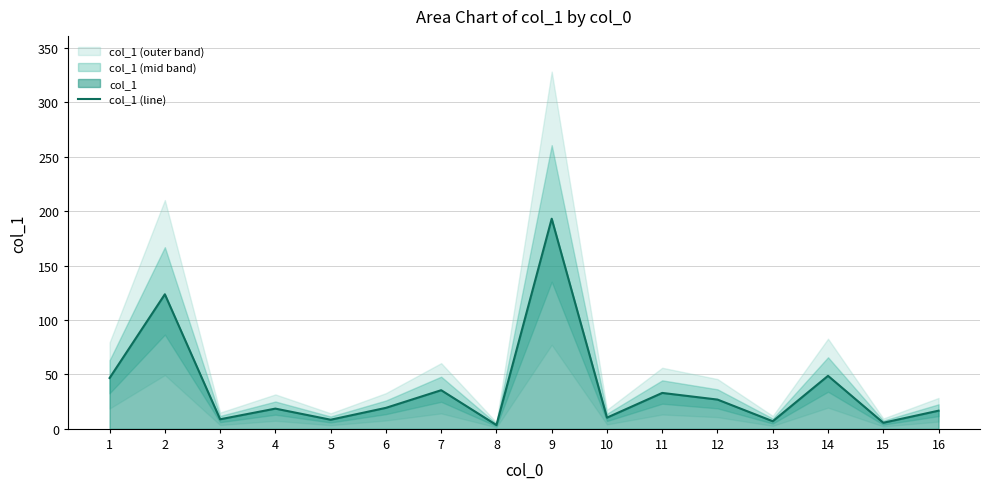

True or false: the data shows 3.5 at 8.

True